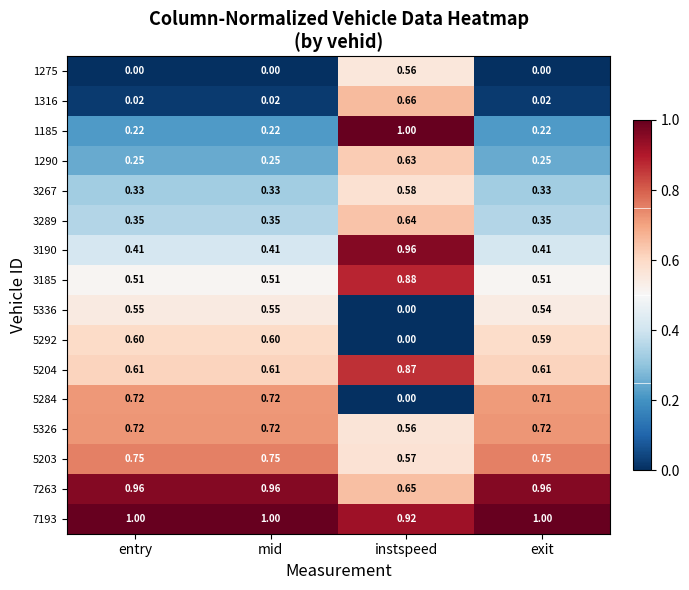

At which category is the sum across all series the highest?

instspeed